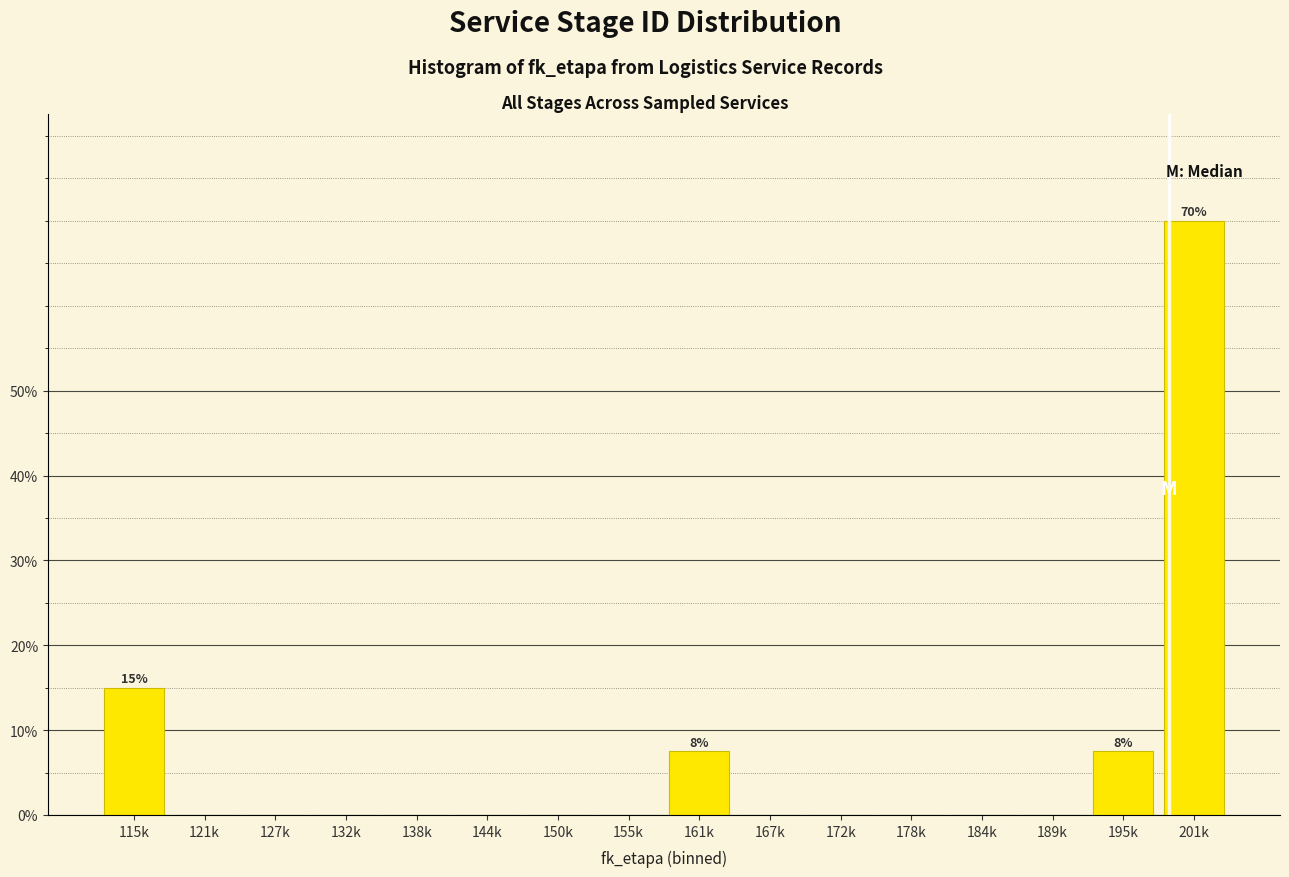

Reading left to right, extract all data points from this chart.

115k=15.0	121k=0.0	127k=0.0	132k=0.0	138k=0.0	144k=0.0	150k=0.0	155k=0.0	161k=7.5	167k=0.0	172k=0.0	178k=0.0	184k=0.0	189k=0.0	195k=7.5	201k=70.0